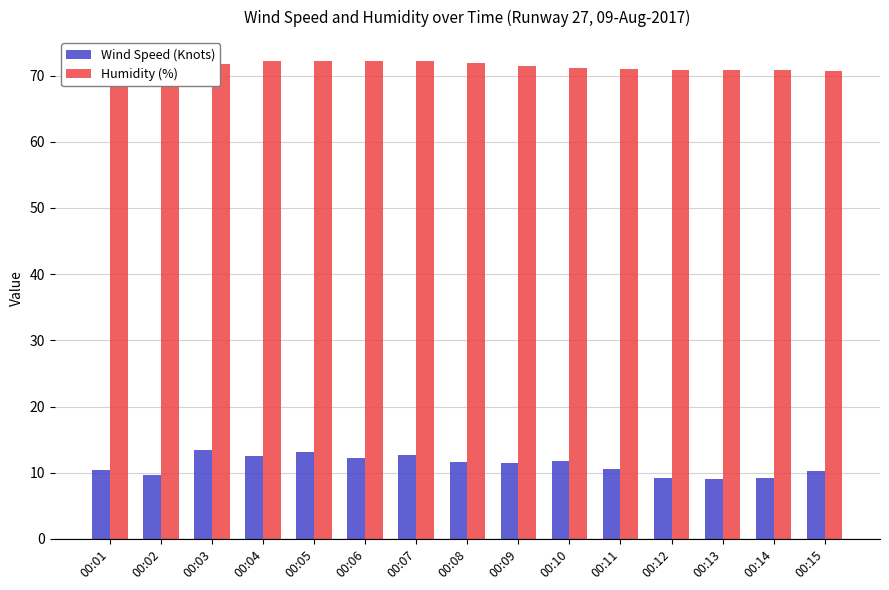

What is the spread (max minus min) of values at 00:03?

58.4